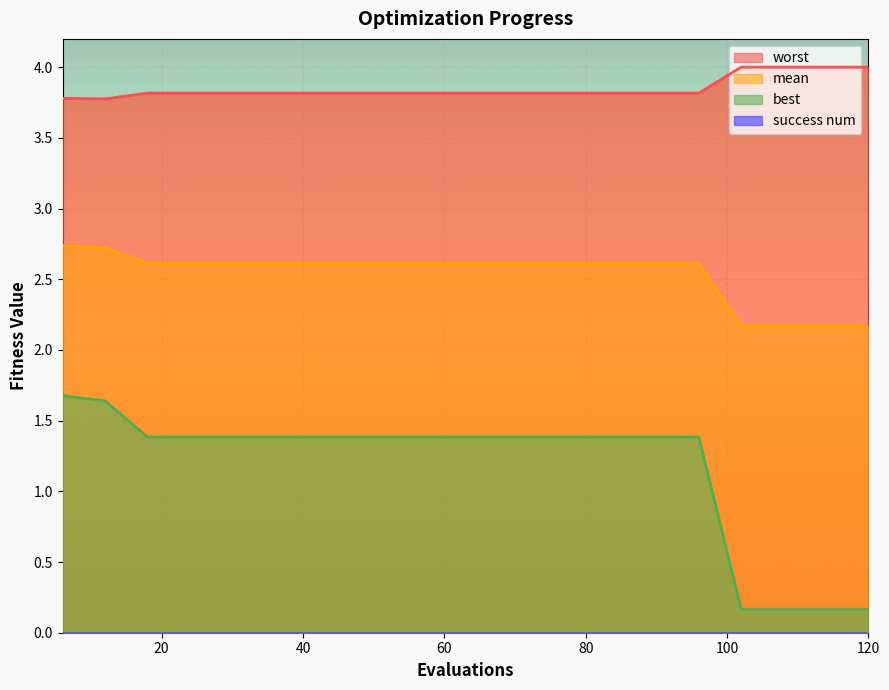

Which series changed the most between 30 and 90?

mean